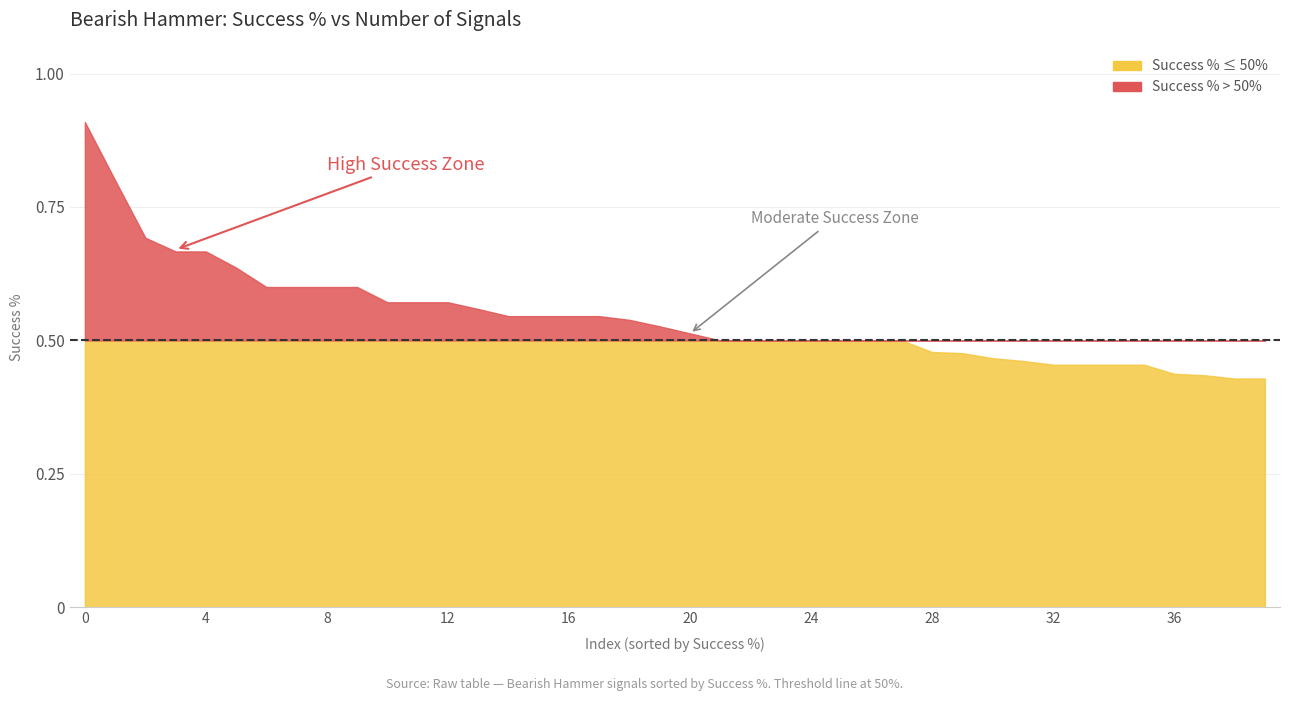

Which label corresponds to the smallest value in the chart?

38